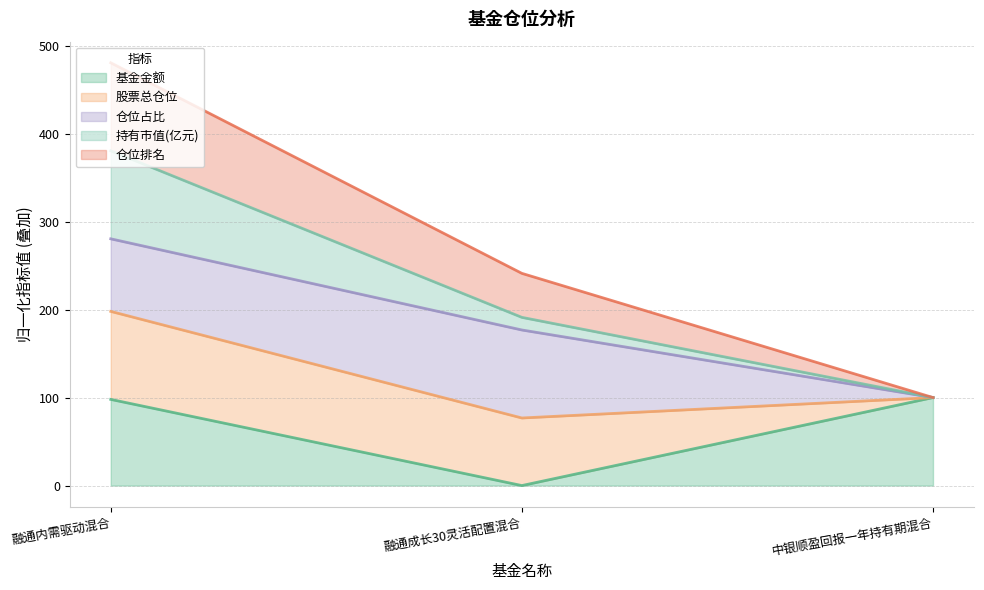

What position from the left is 中银顺盈回报一年持有期混合?

3